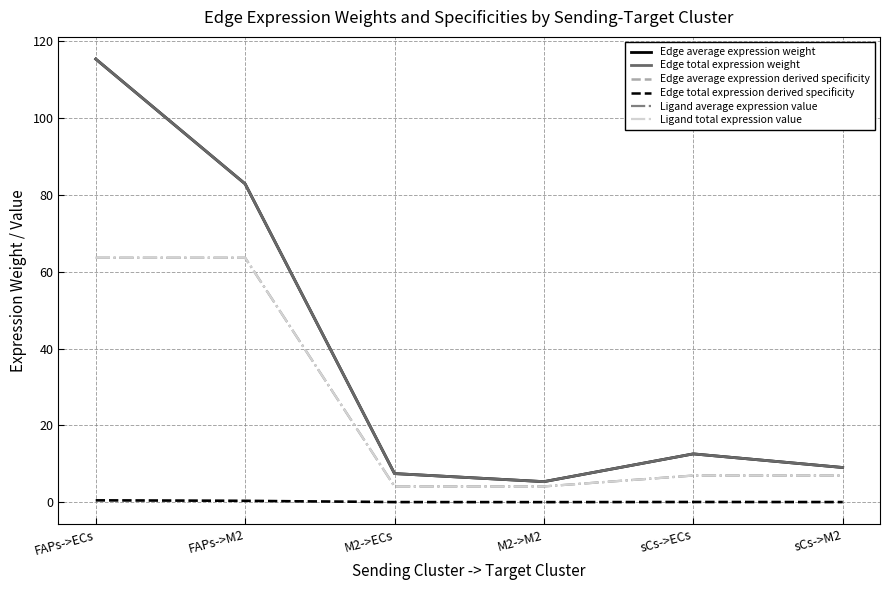

Does the chart have visible grid lines?

Yes